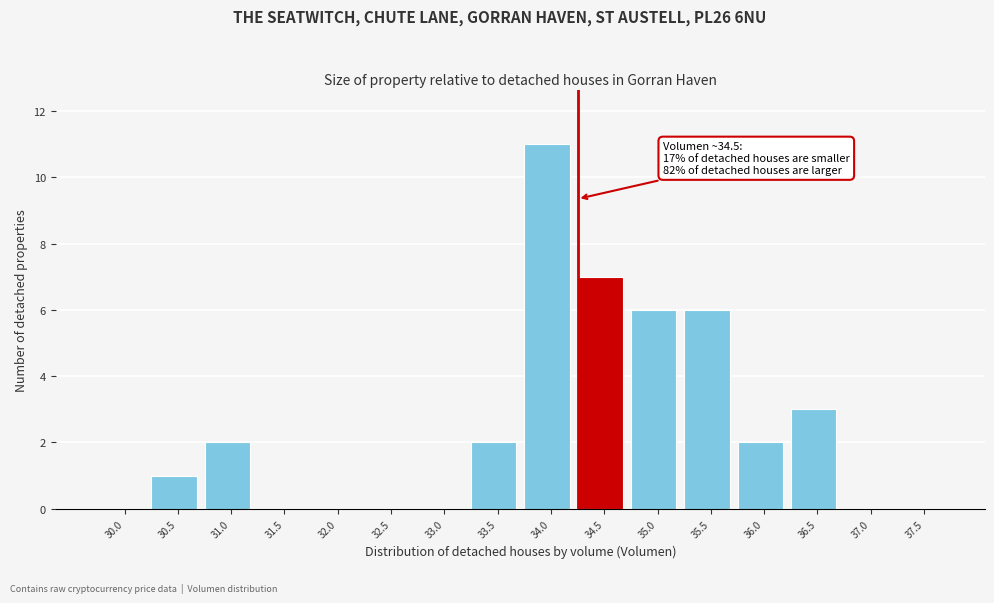

Reading right to left, list all the values displayed in this chart.

37.5=0	37.0=0	36.5=3	36.0=2	35.5=6	35.0=6	34.5=7	34.0=11	33.5=2	33.0=0	32.5=0	32.0=0	31.5=0	31.0=2	30.5=1	30.0=0